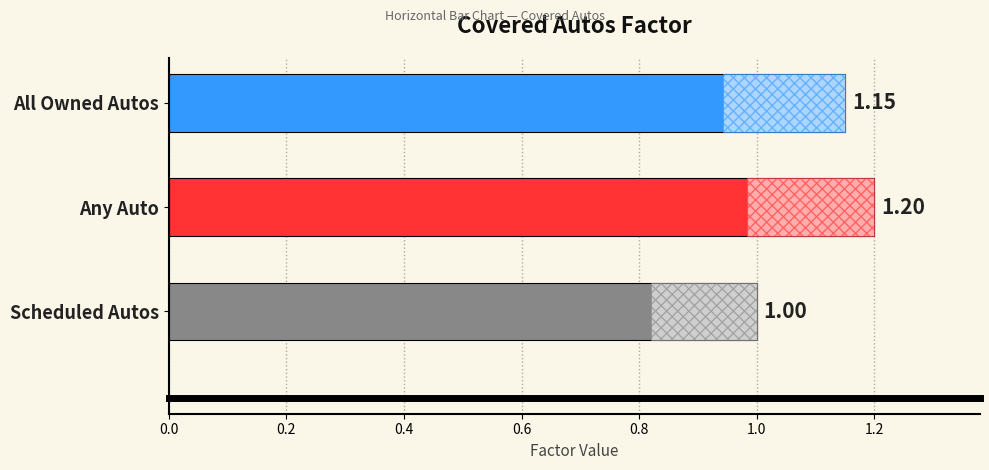

What is the ratio of the value at Scheduled Autos to the value at Any Auto?

0.8